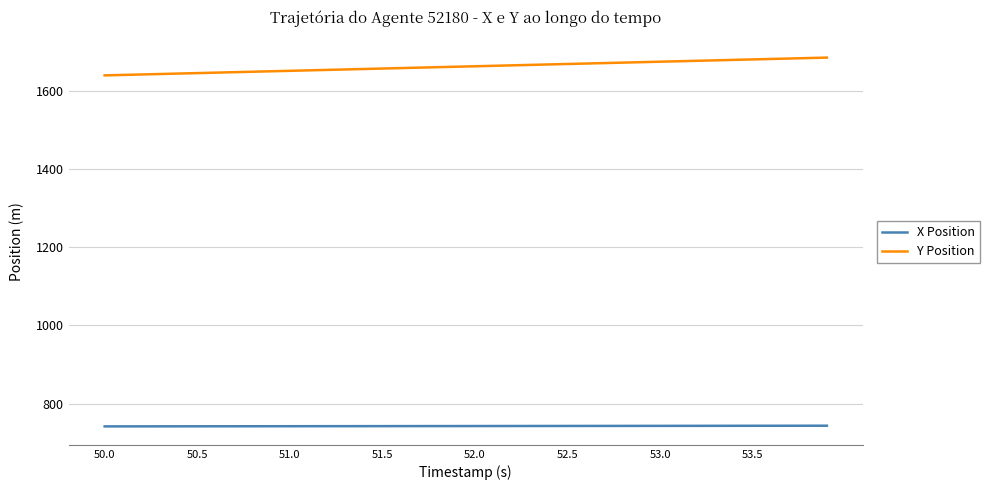

Which series has the largest total across all categories?

Y Position